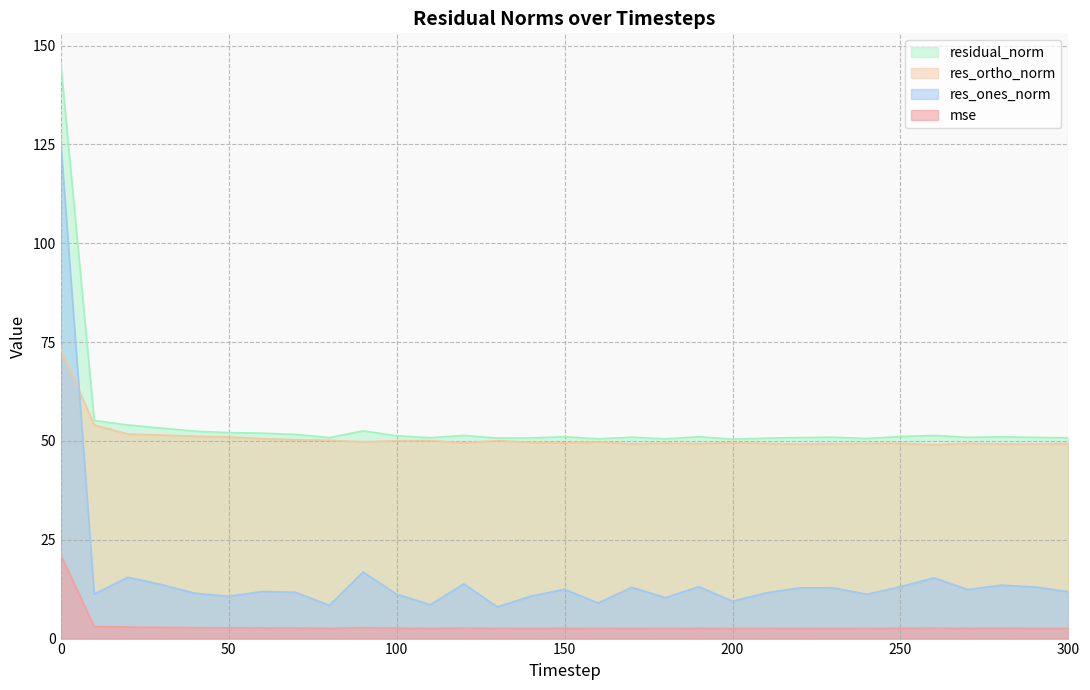

How many lines are shown in the chart?

4